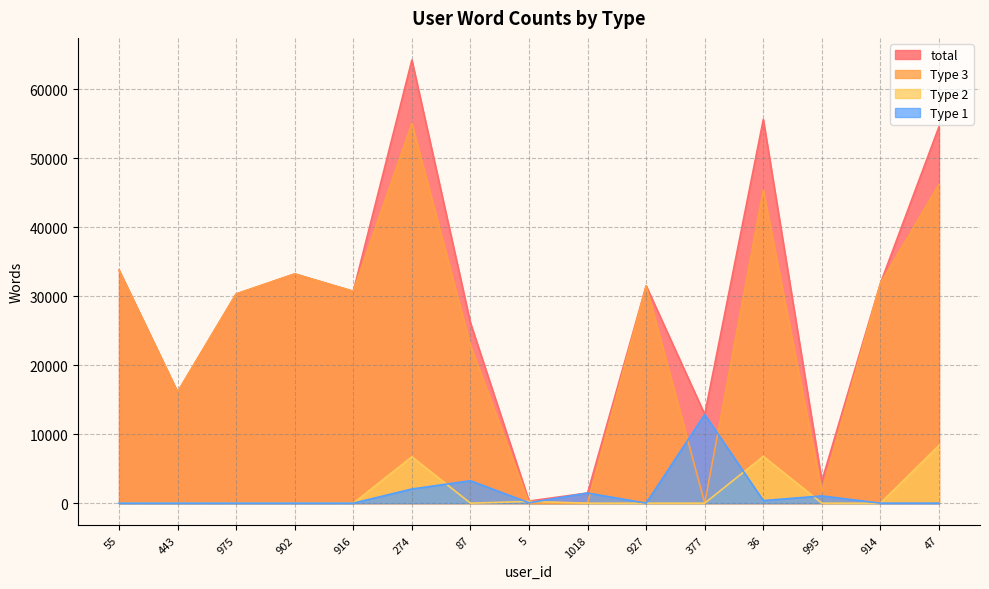

What is the value of the Type 3 point at the 14th from the left?

31869